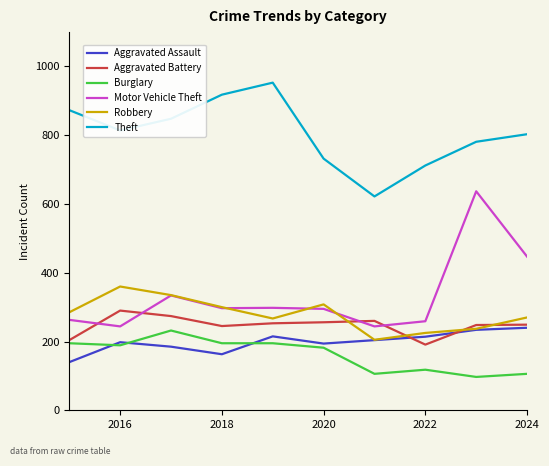

Which series has the widest spread of values?

Motor Vehicle Theft